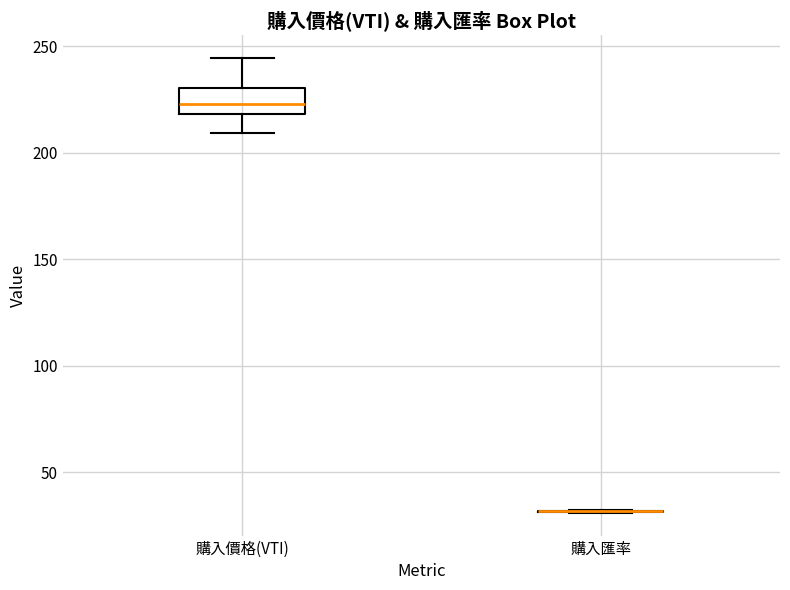

Reading left to right, transcribe this box plot: for each box, give where its median line is, the range the box spans, and where its two whiskers end, as read against the y-axis. The values are not printed on the chart, so give them approximately, as read against the axis.

購入價格(VTI): median 225, box 220 to 230, whiskers 210 to 245
購入匯率: box collapsed to a line at 30, whiskers 30 to 30